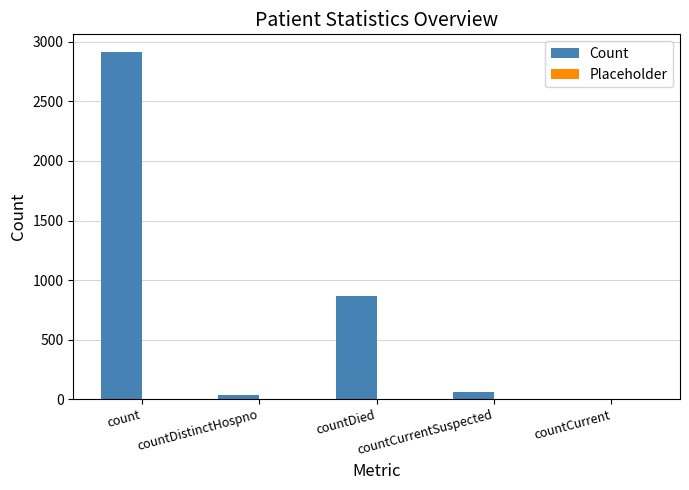

Are the bars horizontal?

No